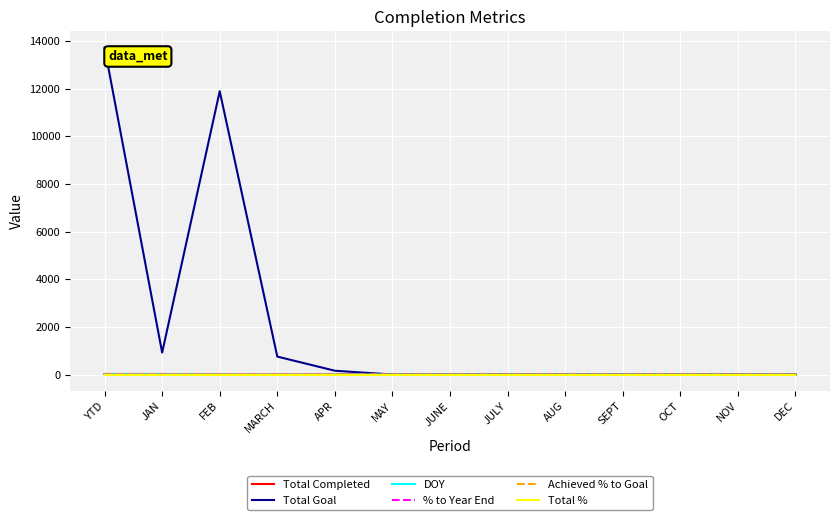

Where is the first local maximum for Total Goal?

FEB